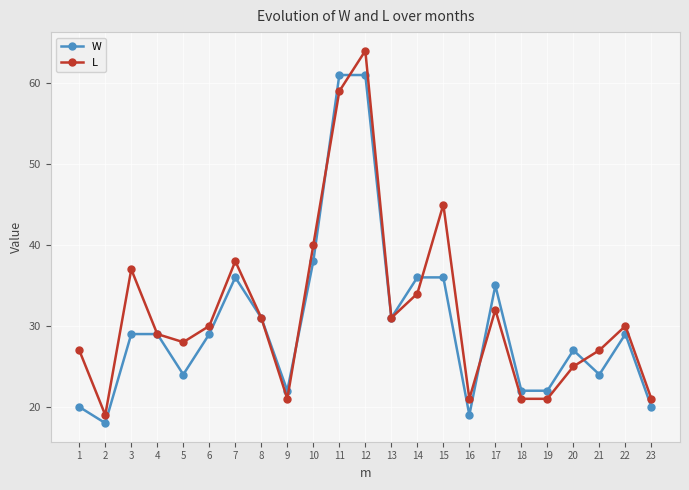

At how many categories does at least one series exceed 24?

17